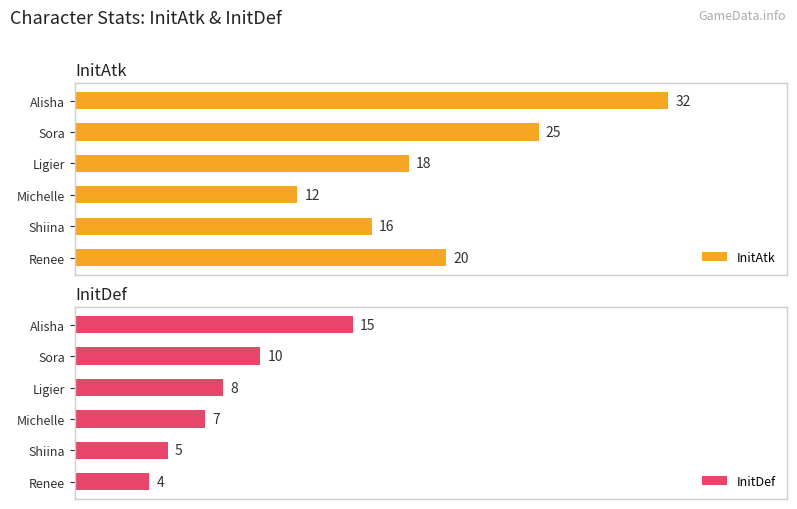

What is the maximum value for InitDef?

15